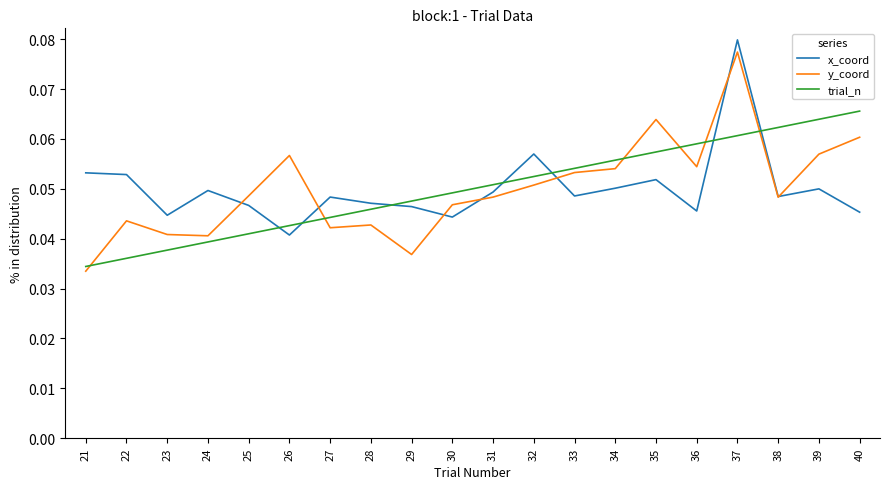

Which series has the widest spread of values?

y_coord